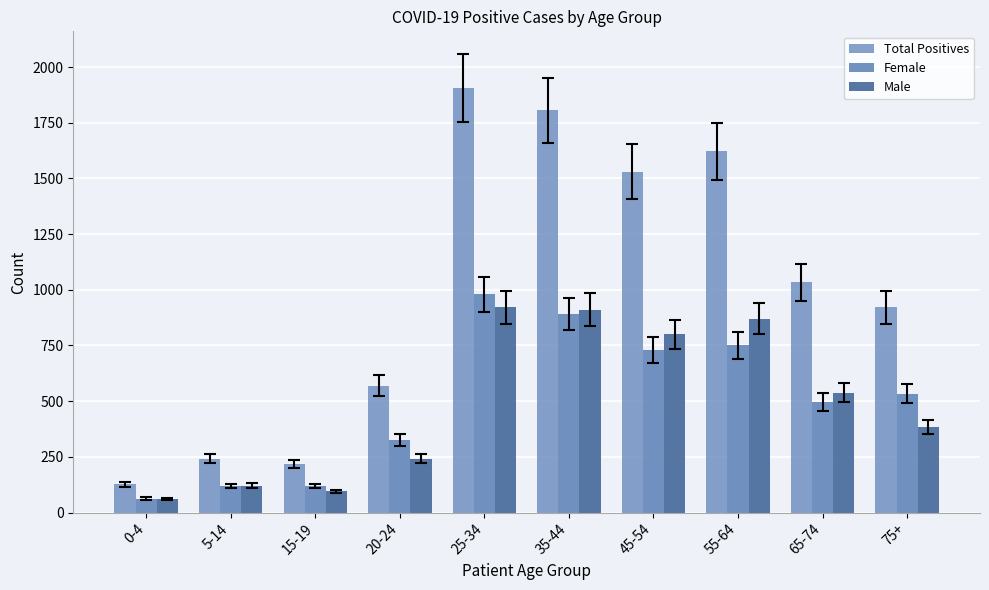

What are all the series names shown in the legend?

Total Positives, Female, Male